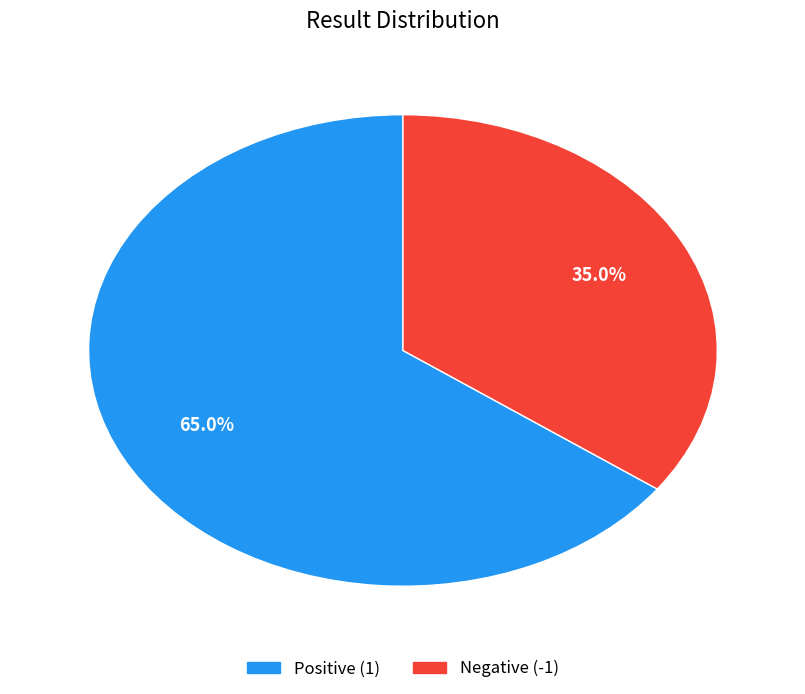

Which has a higher value, Positive (1) or Negative (-1)?

Positive (1)